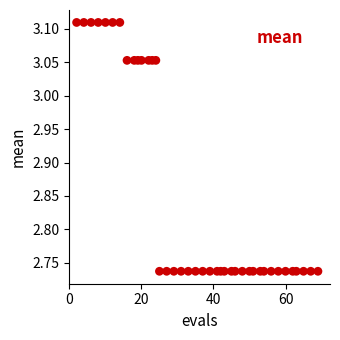

What is the range of Y values (max minus min)?

0.4